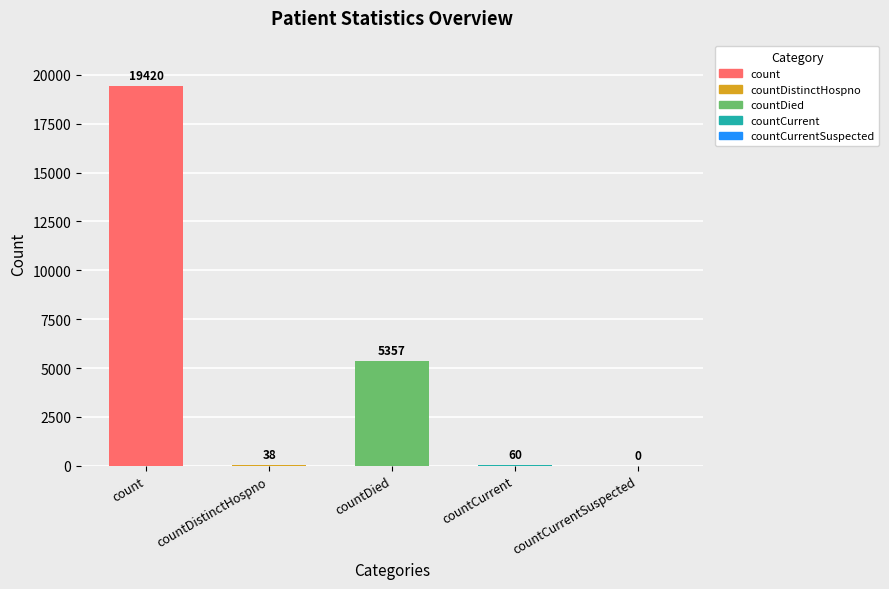

Count the number of categories in the chart.

5